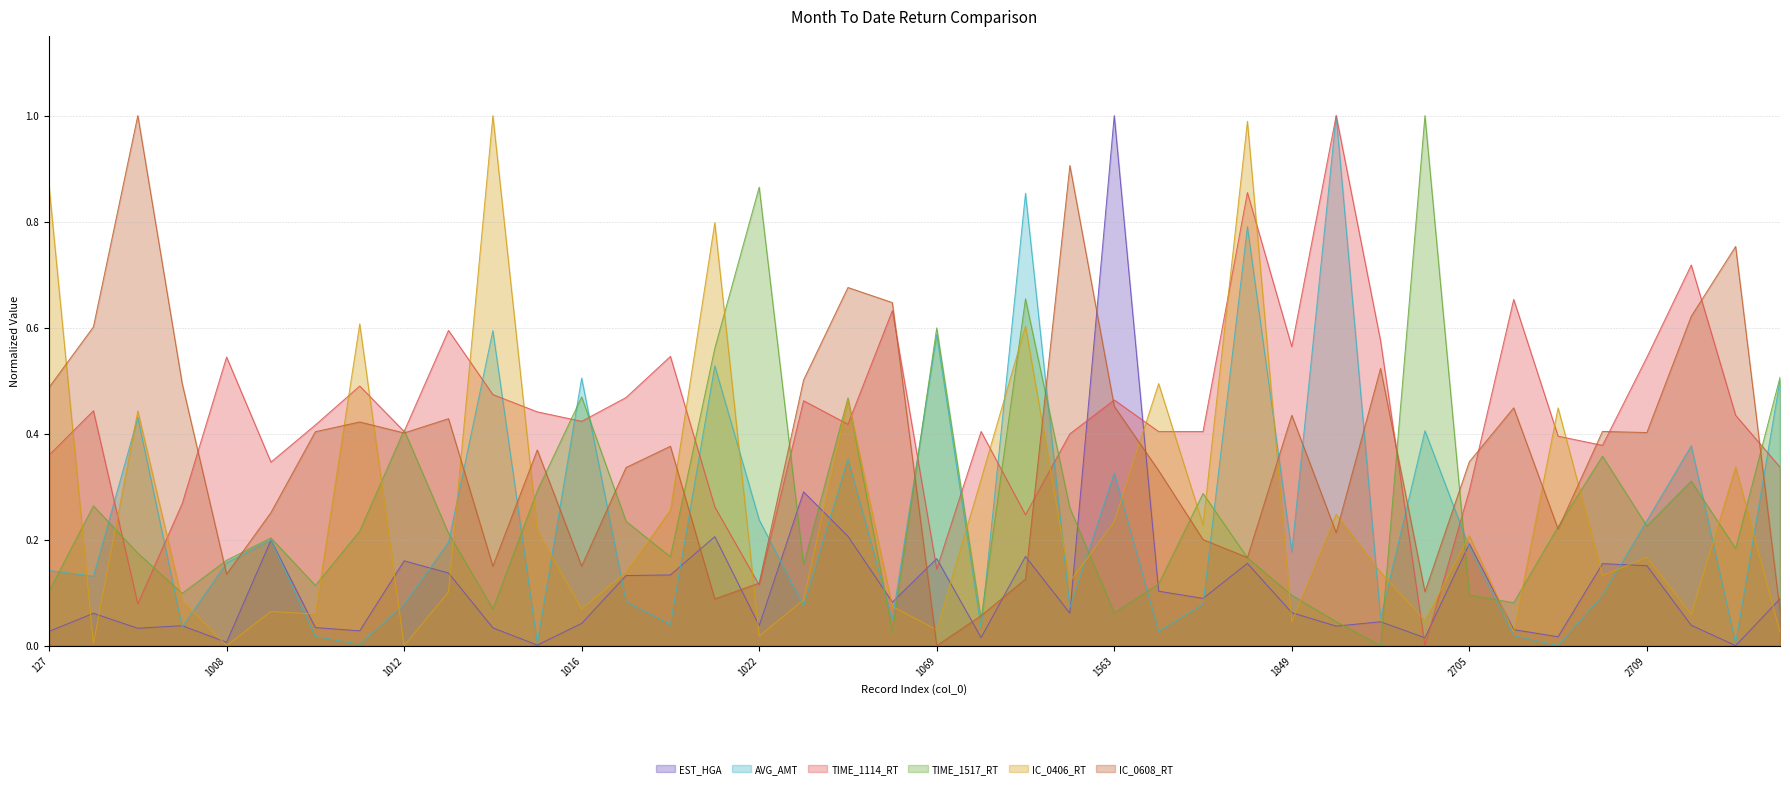

In IC_0406_RT, how many points are lower than both neighbors (excluding endpoints)?

14